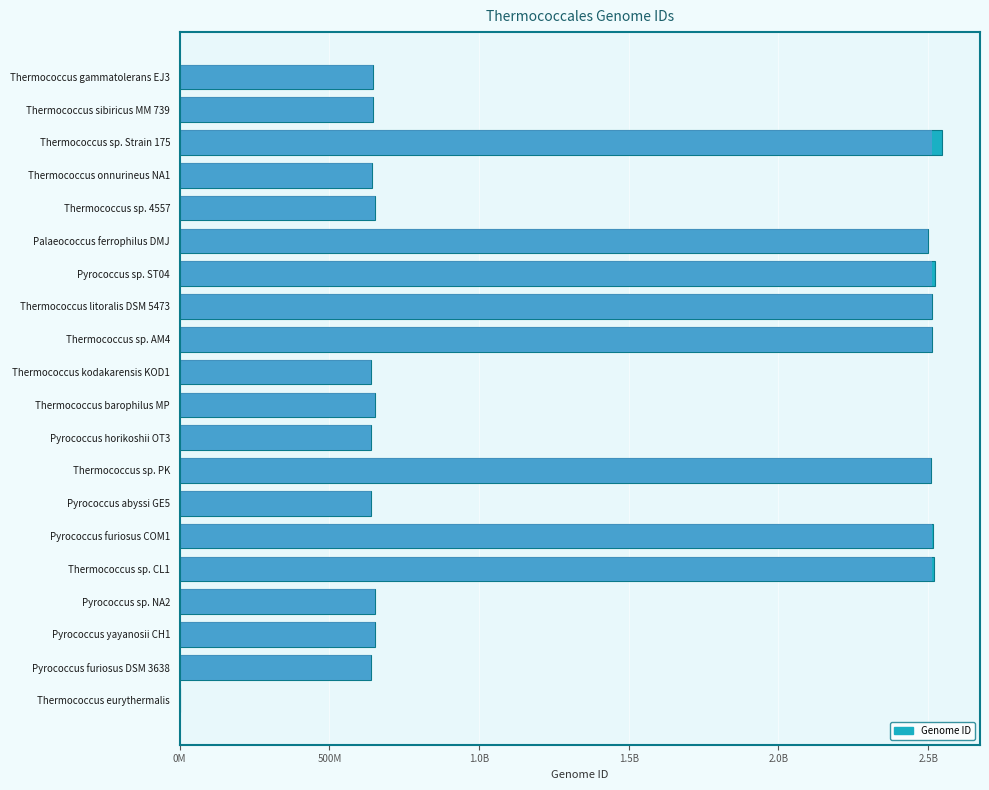

What is the sum of all values?

27226721728